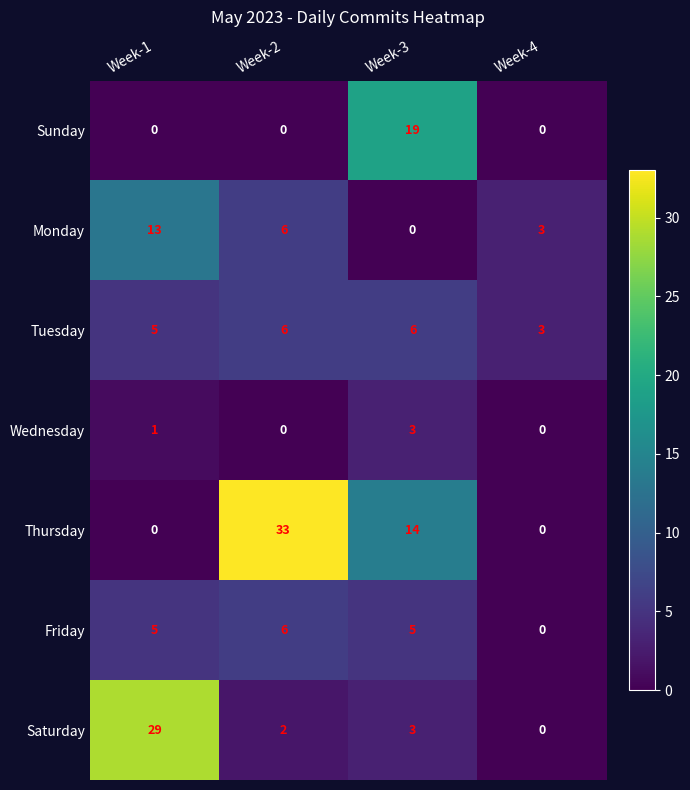

Which series changed the most between Week-3 and Week-4?

Sunday